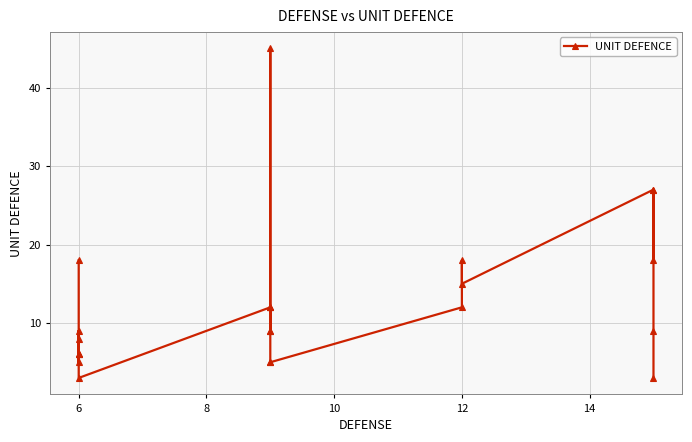

Between 10 and 7, which is larger?

10